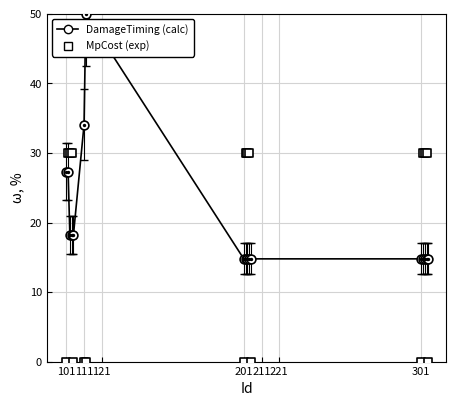

Which series reaches the minimum Y coordinate?

MpCost